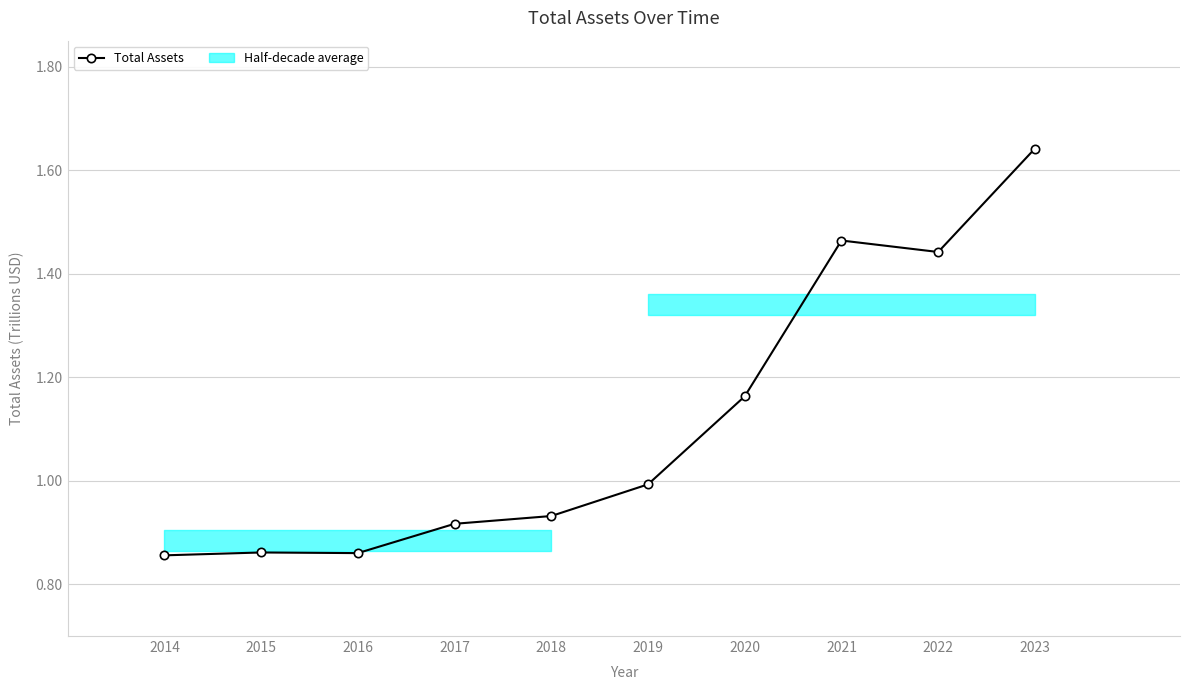

Reading left to right, transcribe all the data shown in this chart.

2014=0.9	2015=0.9	2016=0.9	2017=0.9	2018=0.9	2019=1.0	2020=1.2	2021=1.5	2022=1.4	2023=1.6